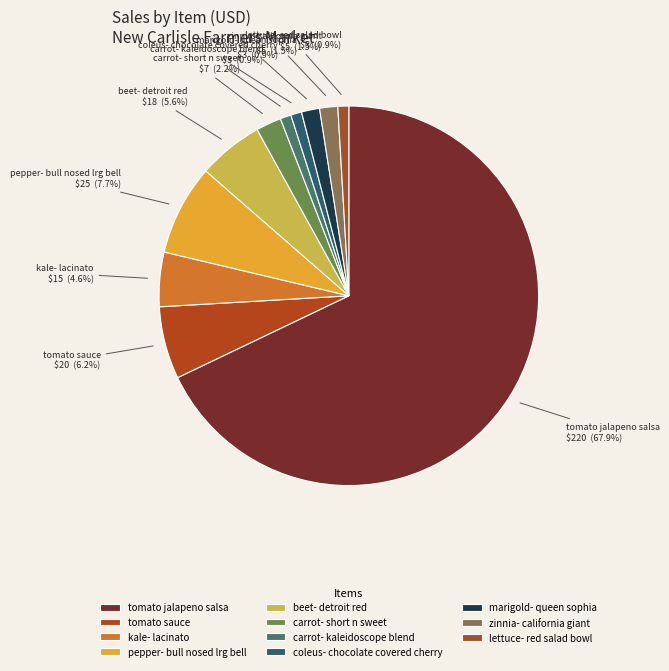

What is the largest slice in the pie chart?

tomato jalapeno salsa